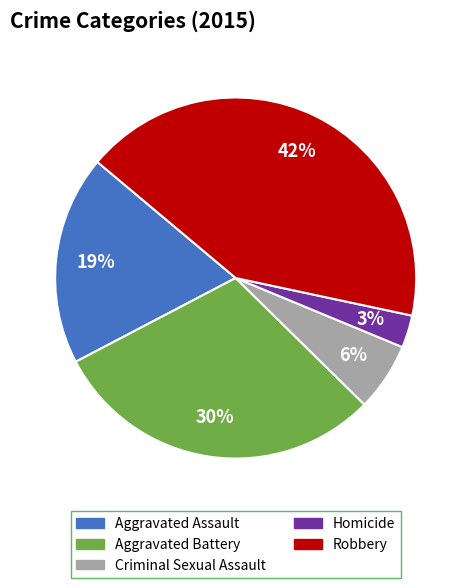

To the nearest percent, what portion does Aggravated Assault represent?

19%